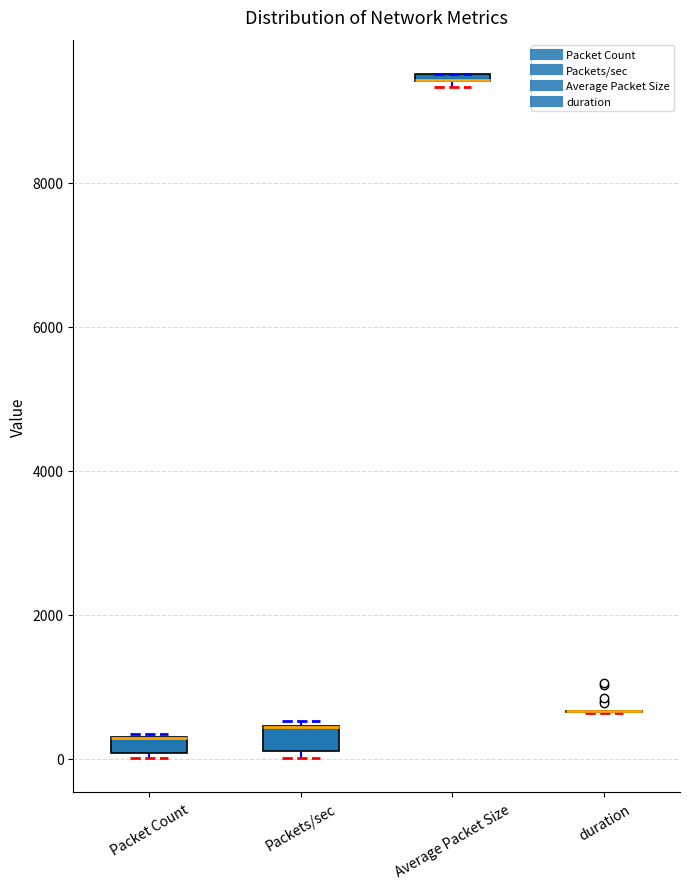

Where is the upper edge of the box for Packets/sec on the y-axis? The values are not printed on the chart, so give them approximately, as read against the axis.

400